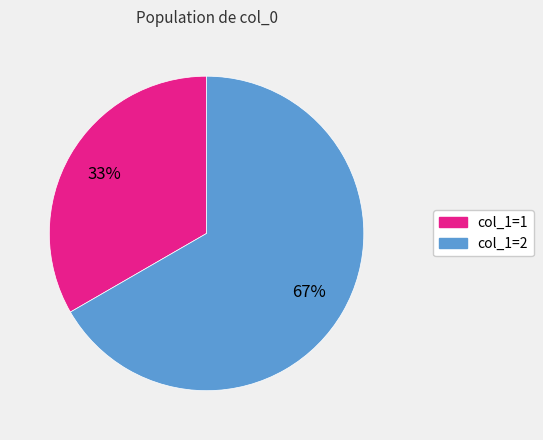

Does any single category account for the majority?

Yes